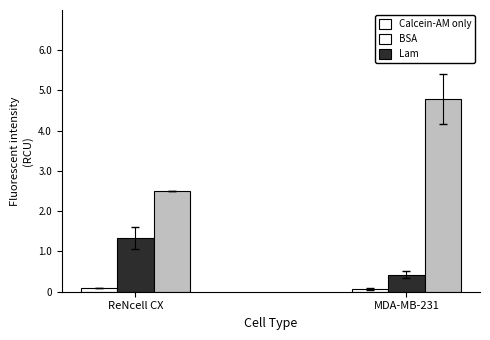

What is the value of the Calcein-AM only bar at the 2nd from the left?

0.1